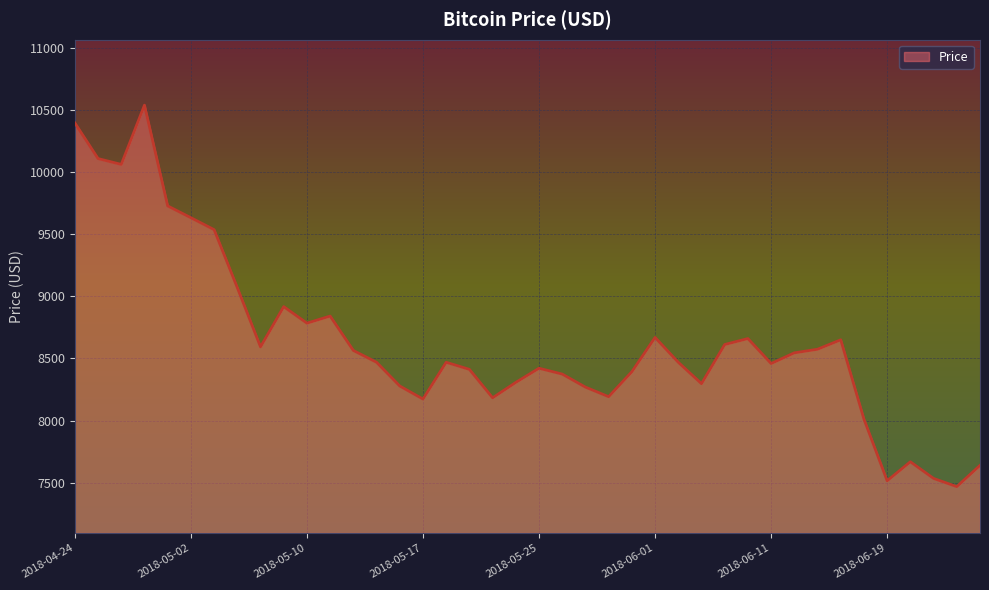

What is the difference between the second highest and minimum values?

2928